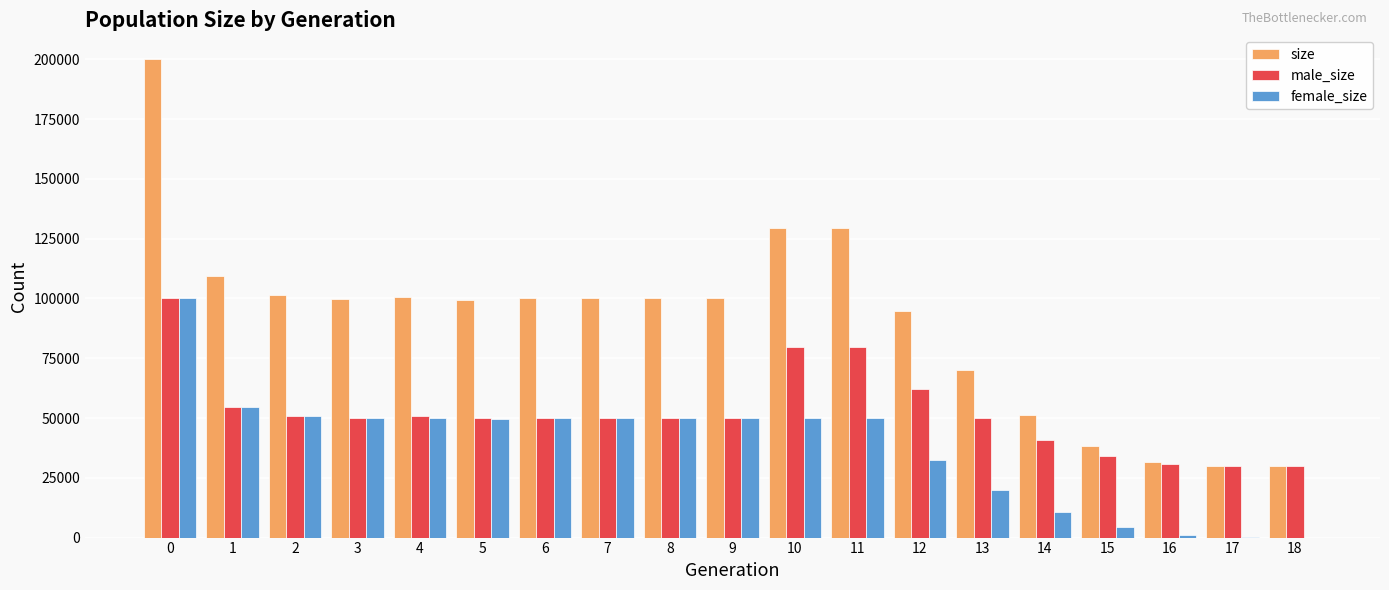

What is the highest value of the size series?

200064